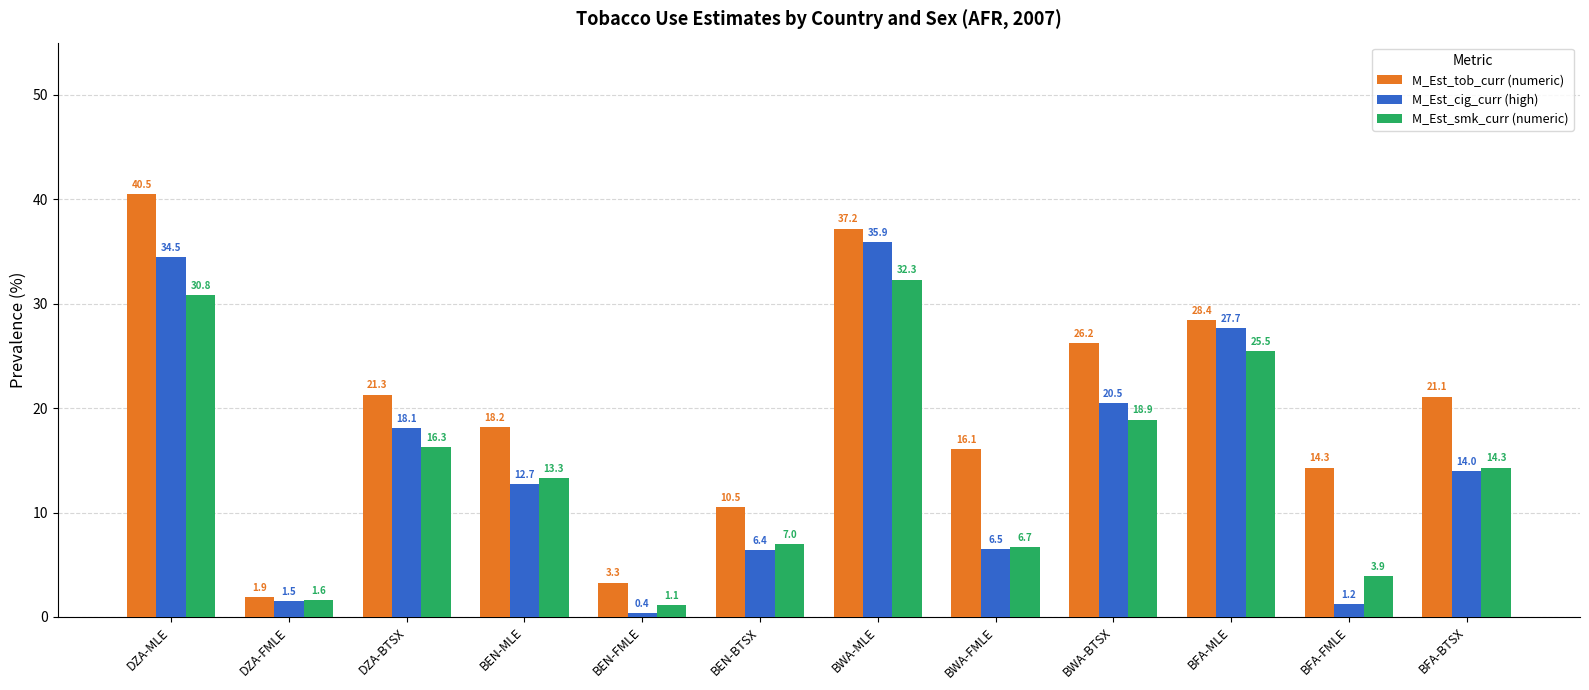

Is the value of M_Est_smk_curr (numeric) at BFA-BTSX greater than the value of M_Est_tob_curr (numeric) at BFA-MLE?

No